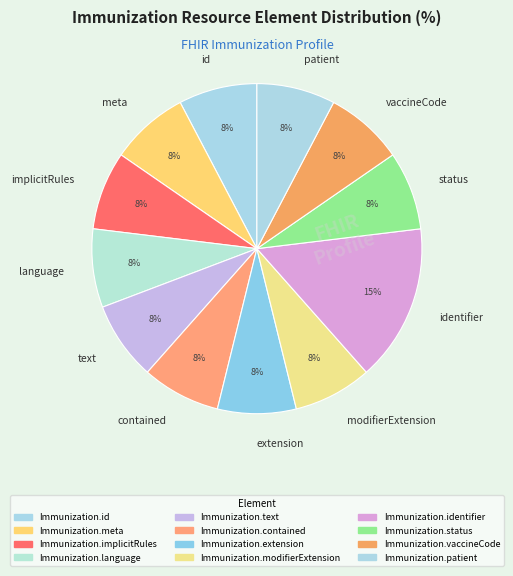

How many segments does this pie chart have?

12